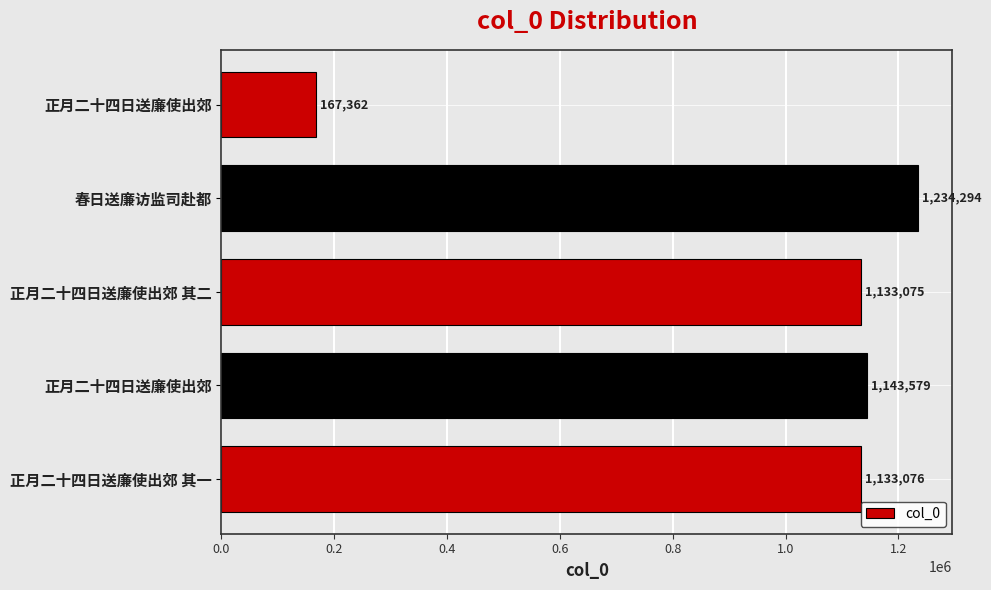

How many data points are less than 1133076?

2